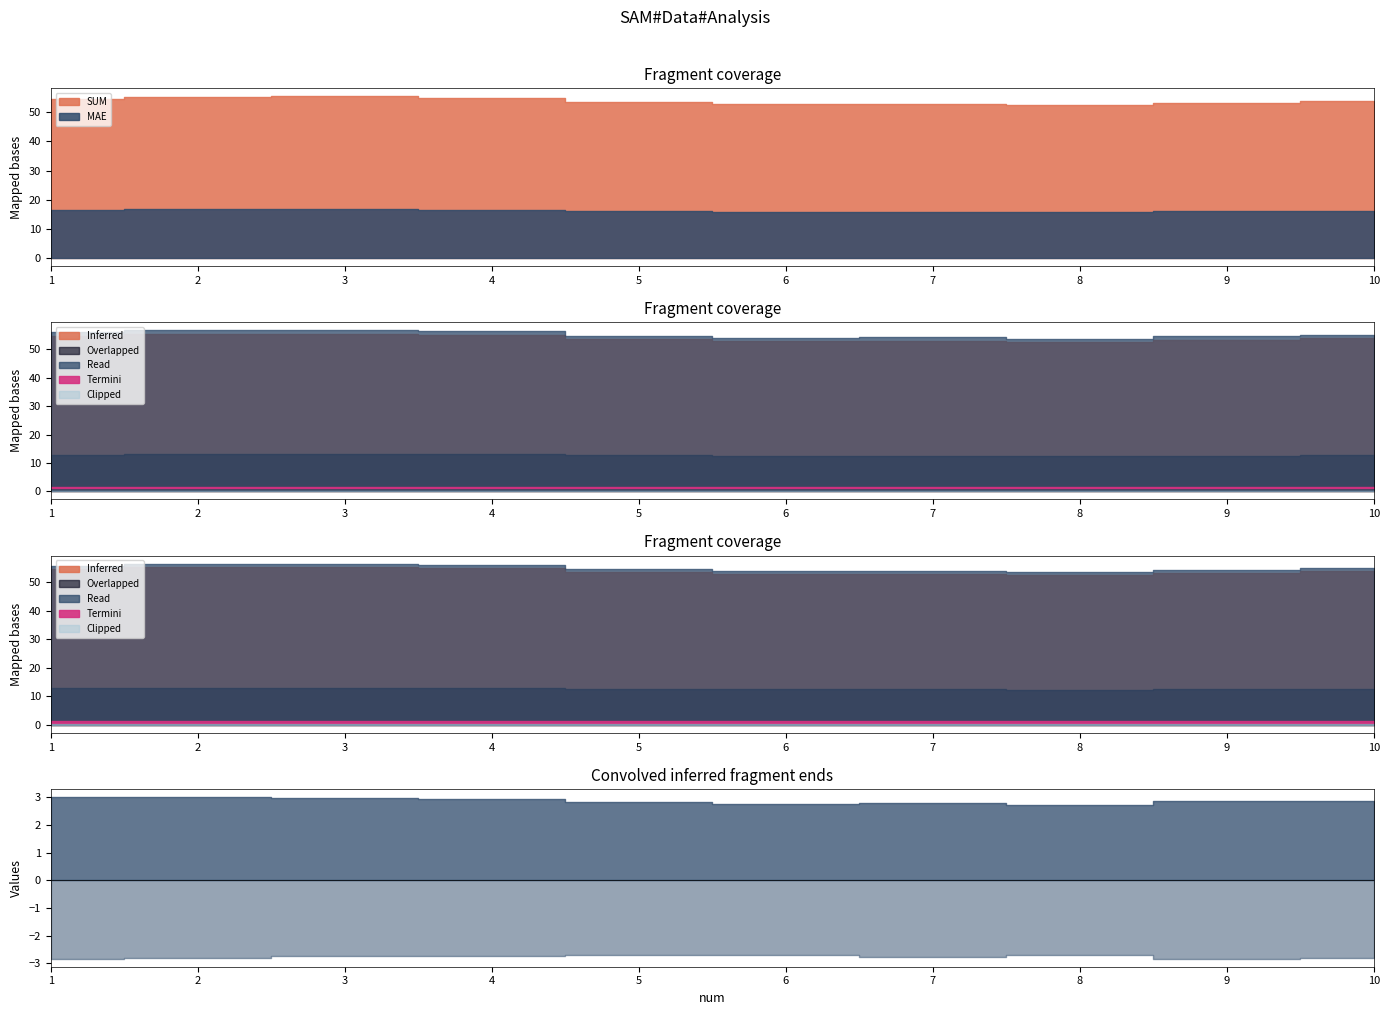

Which category has the highest value in the MAE series?

3